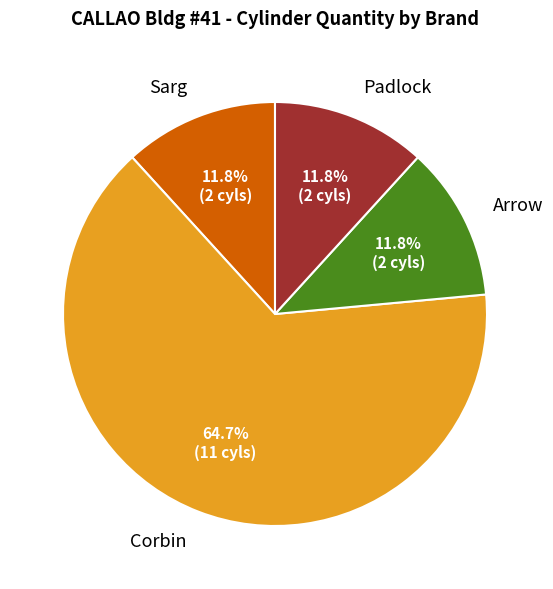

Combined, do Arrow and Sarg account for over 50%?

No